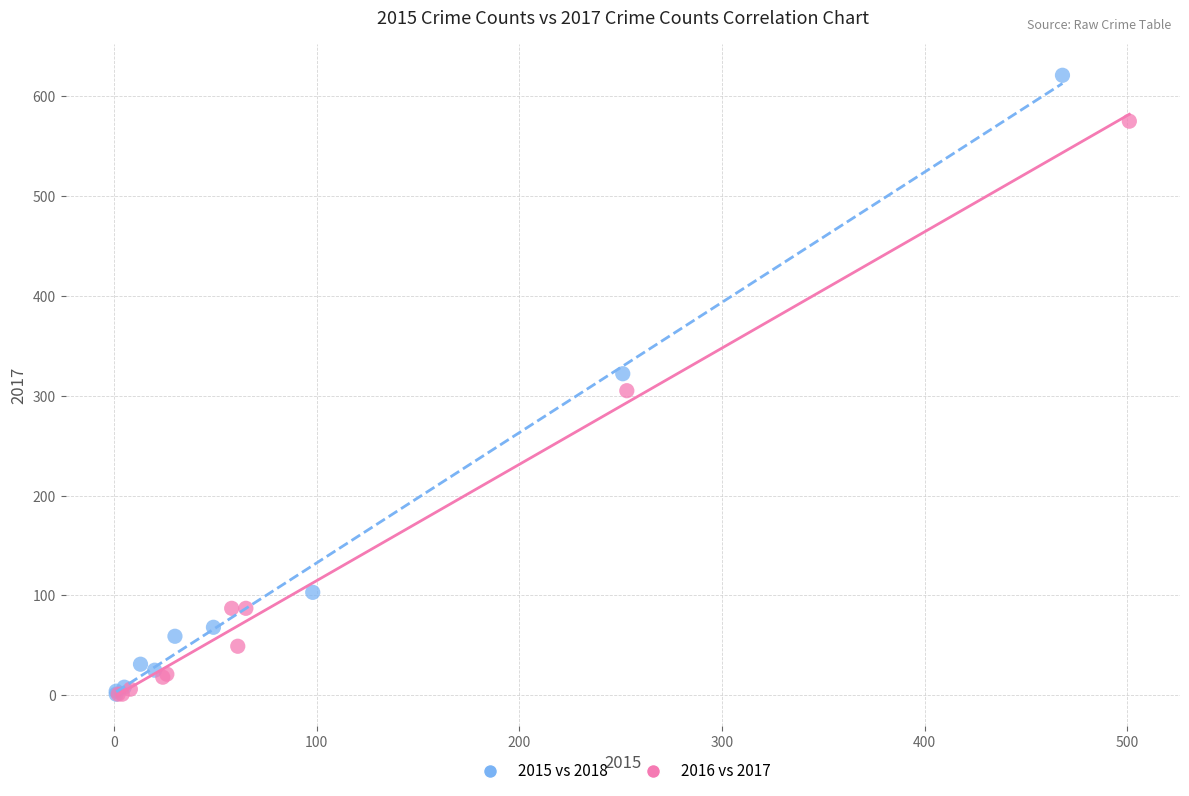

Which series contains the highest Y value?

2015 vs 2018